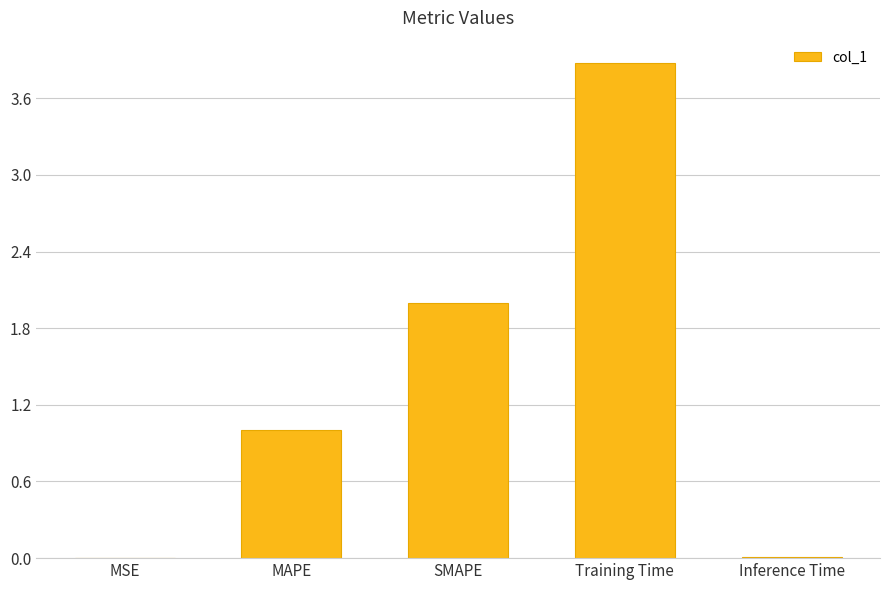

What is the approximate value at Training Time?

3.9